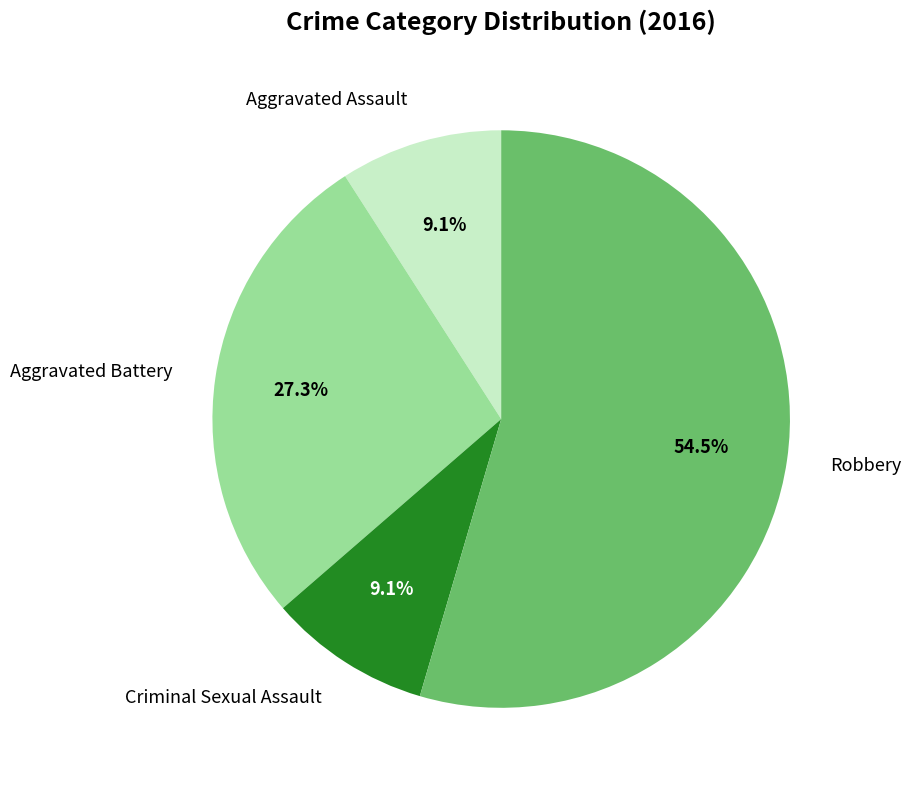

Combined, do Aggravated Battery and Aggravated Assault account for over 50%?

No